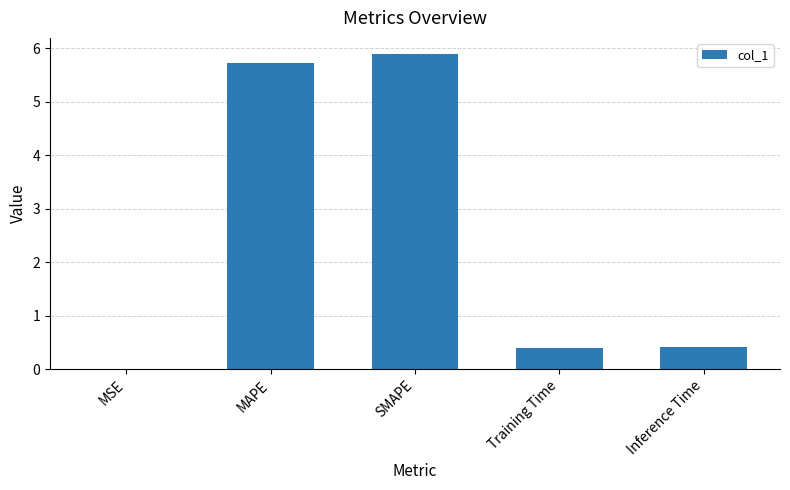

What is the sum of all values?

12.4